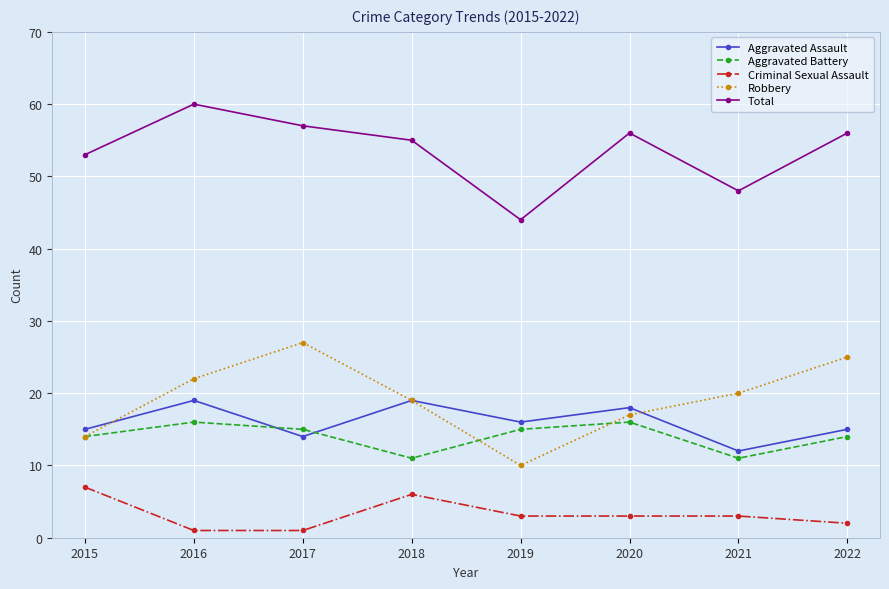

How many interior local valleys does the Aggravated Battery series have?

2